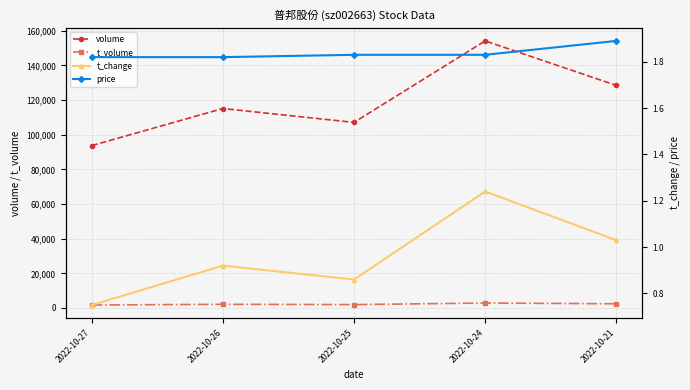

True or false: price and t_volume cross at least once.

False